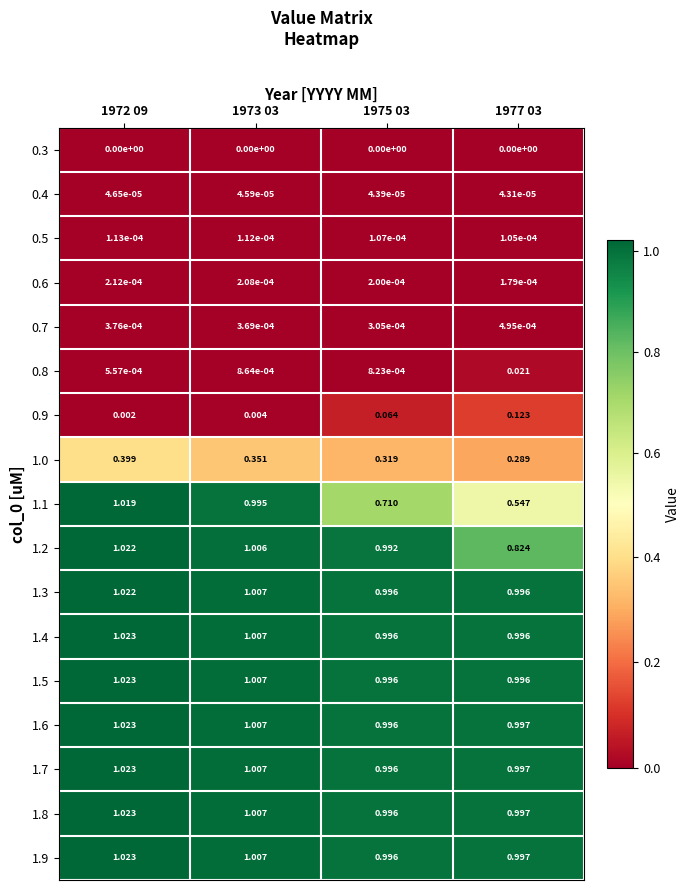

Is the value of 1.9 at 1973 03 greater than the value of 1.5 at 1975 03?

Yes